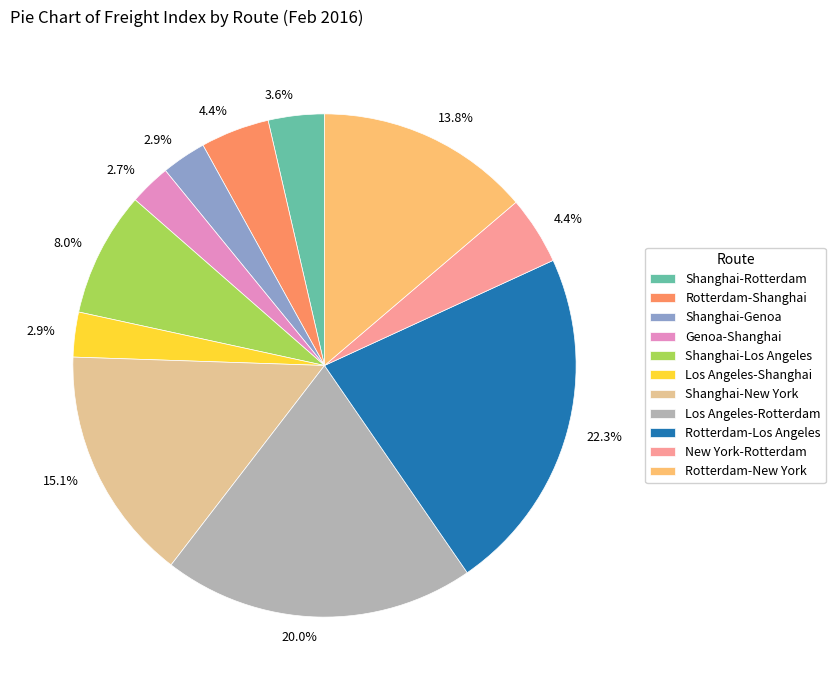

How many segments does this pie chart have?

11